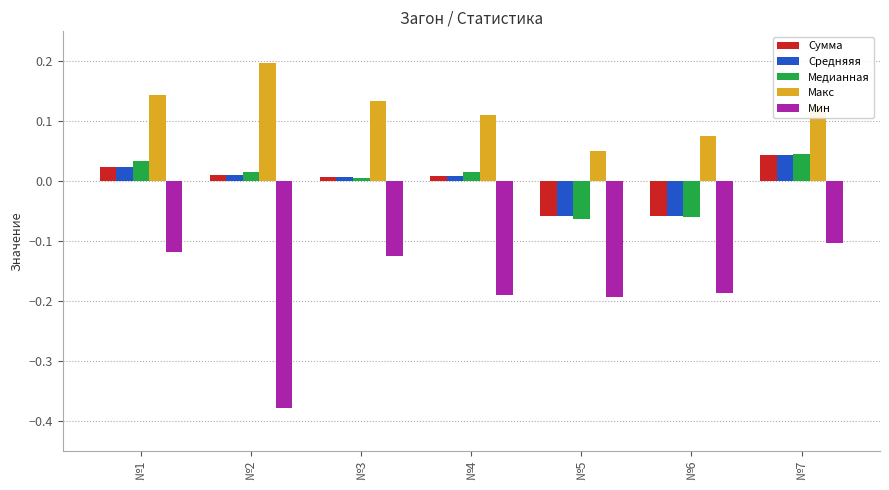

What is the greatest value displayed?

0.2